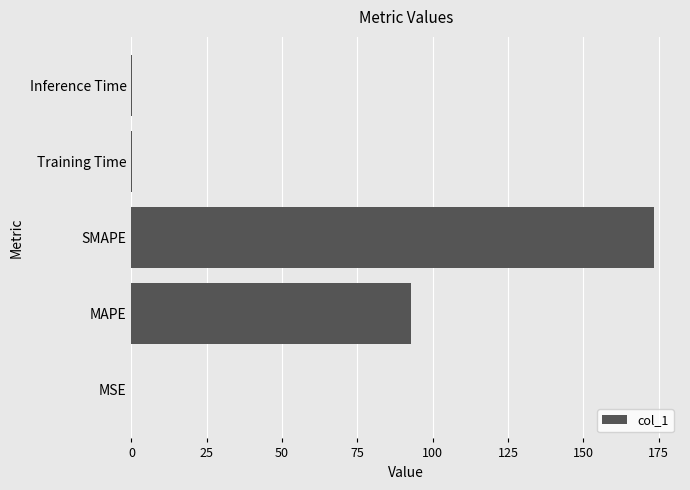

The chart shows a value of 0.0 at MSE. True or false?

True